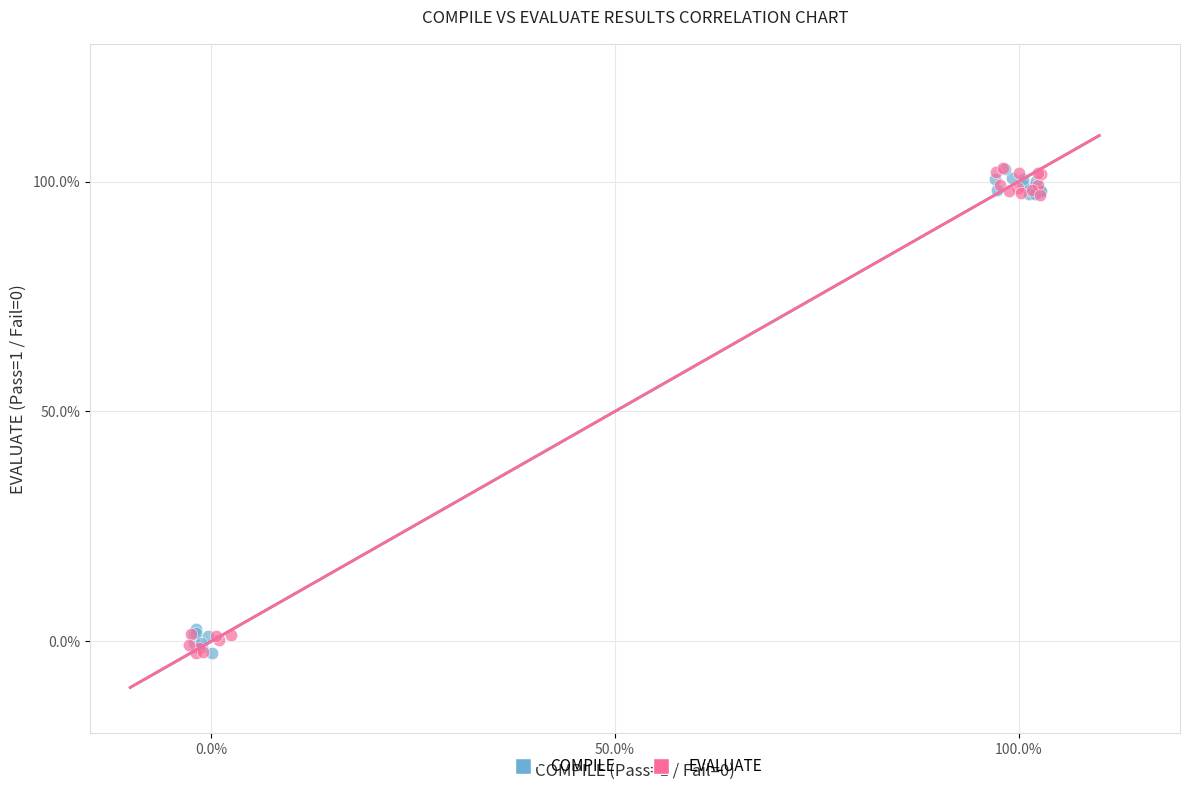

What are all the series names shown in the legend?

COMPILE, EVALUATE